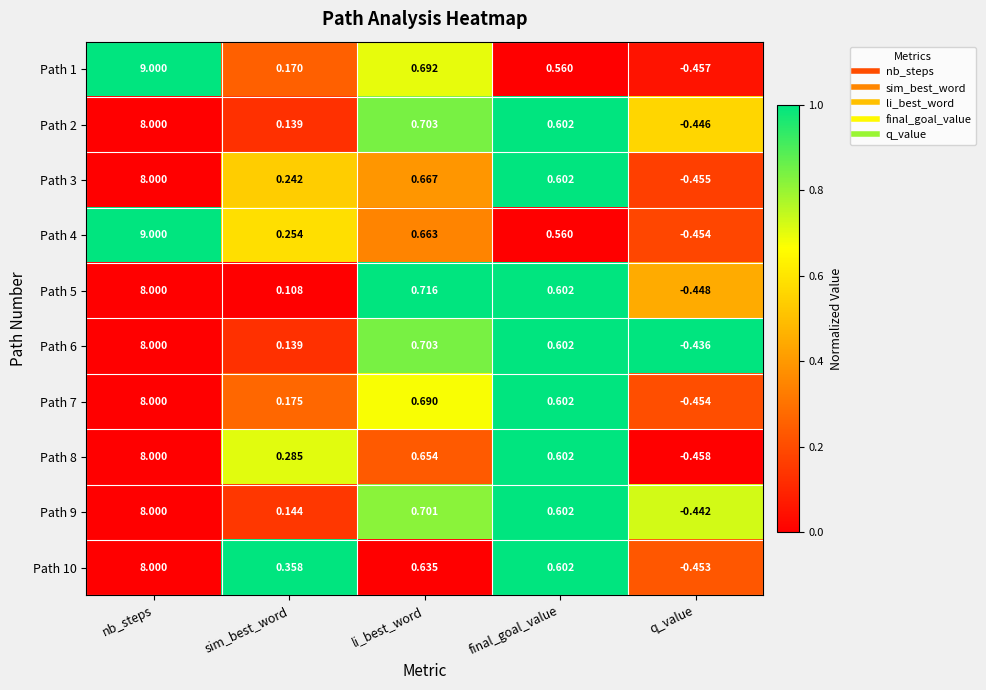

At which category is the sum across all series the highest?

nb_steps